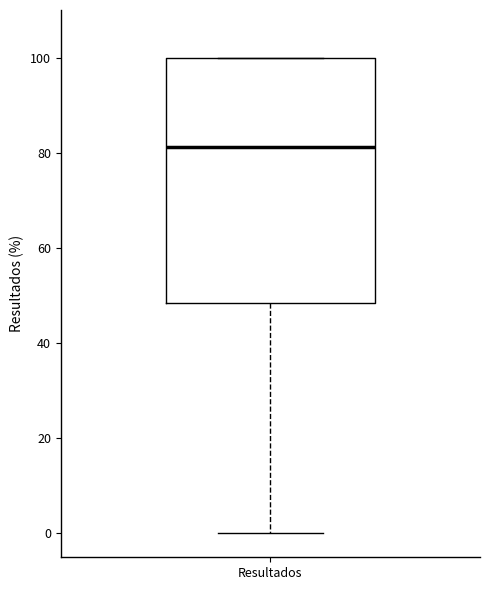

Where does the median line of the box for Resultados sit on the y-axis? The values are not printed on the chart, so give them approximately, as read against the axis.

82